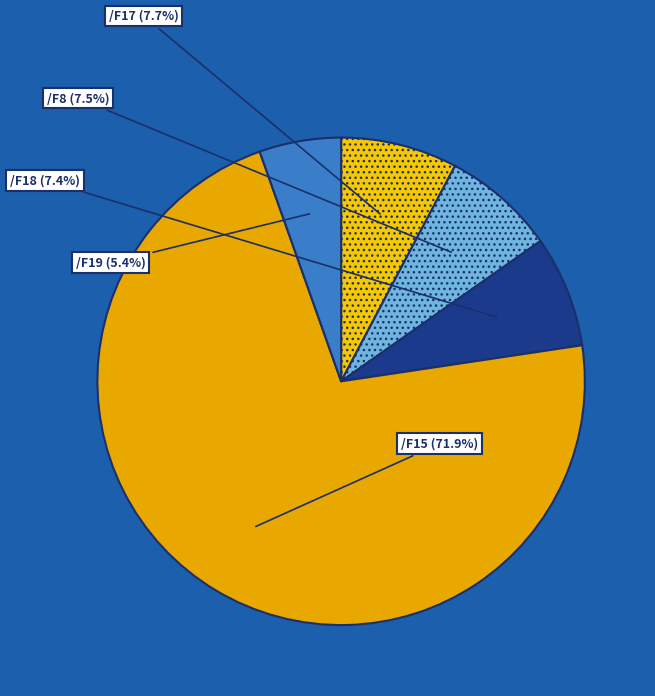

Count the number of slices in the pie.

5